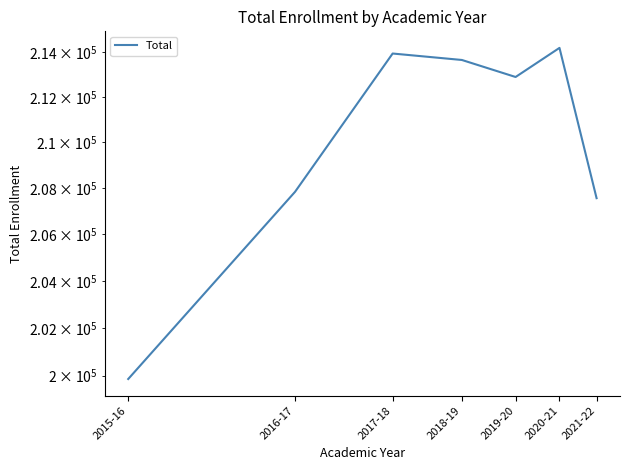

What is the label of the 4th point from the right?

2018-19